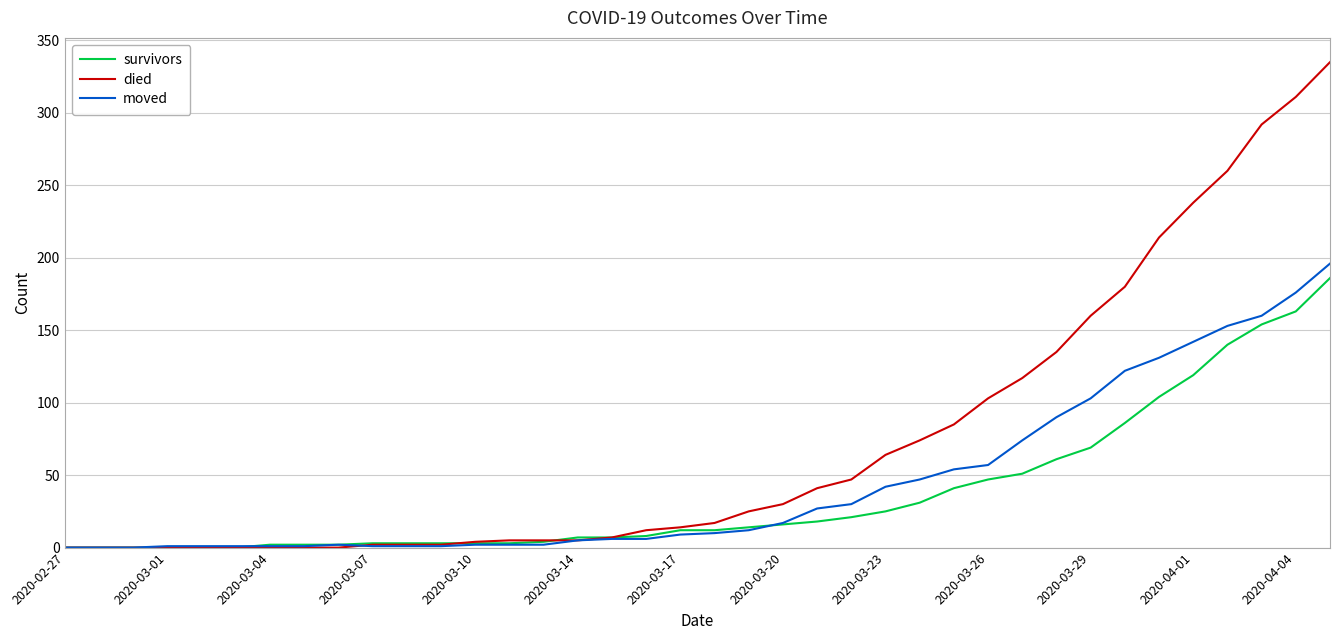

Which series has the largest total across all categories?

died